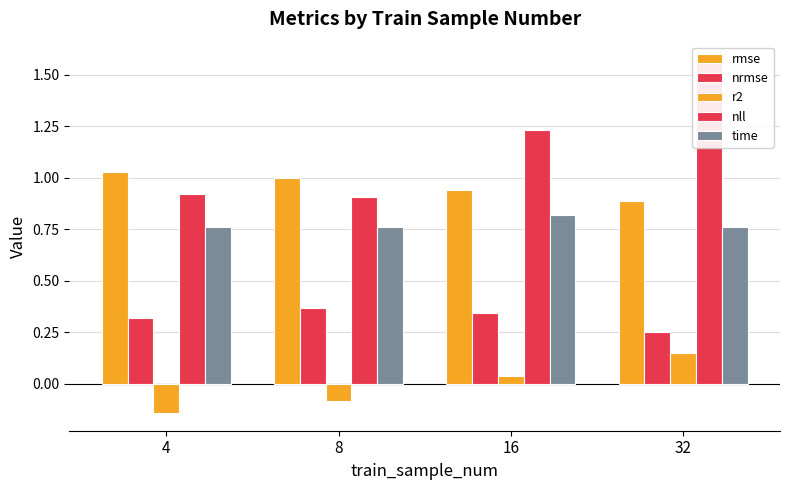

True or false: nrmse has a value of 0.5 at 4.

False